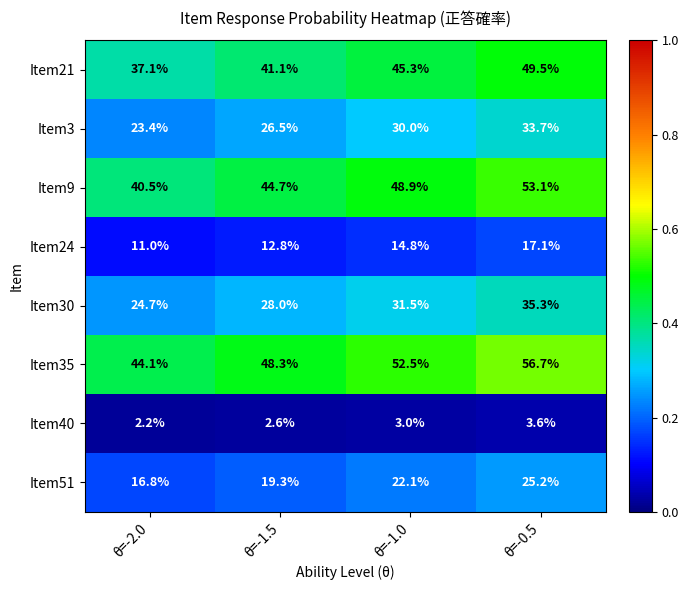

Which series has the largest total across all categories?

Item35